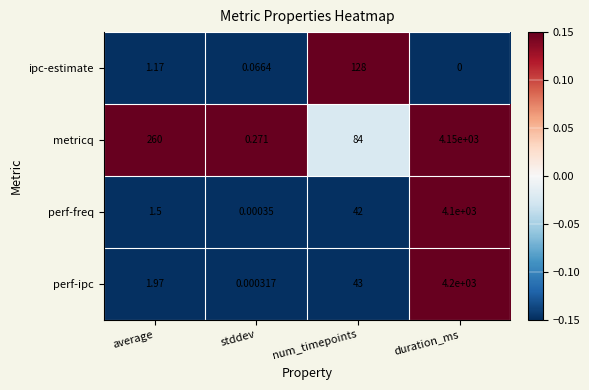

At which label does ipc-estimate first exceed 1?

average